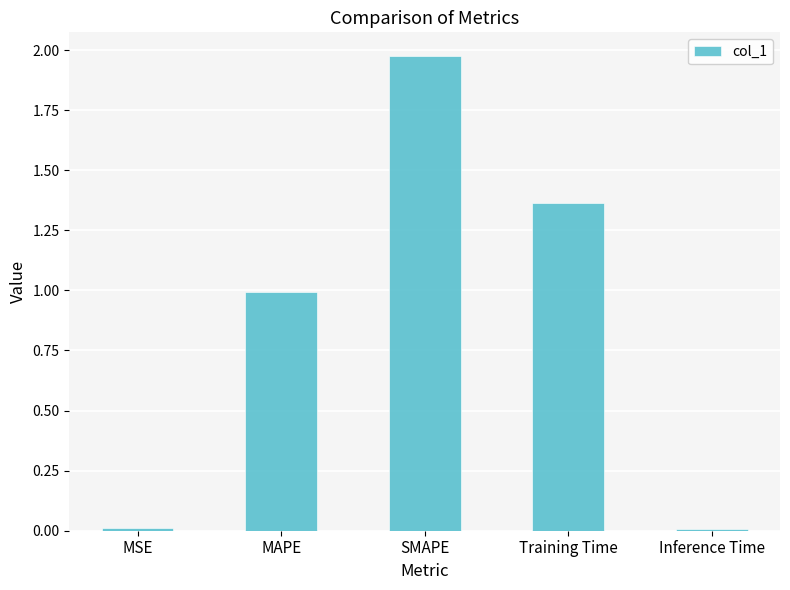

What is the difference between the values at MAPE and Training Time?

0.4